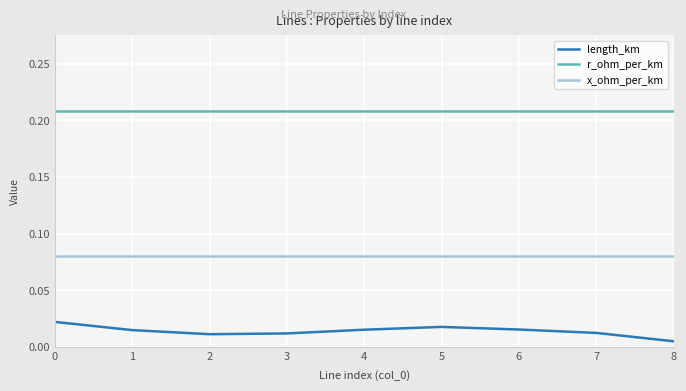

Which series has the largest total across all categories?

r_ohm_per_km